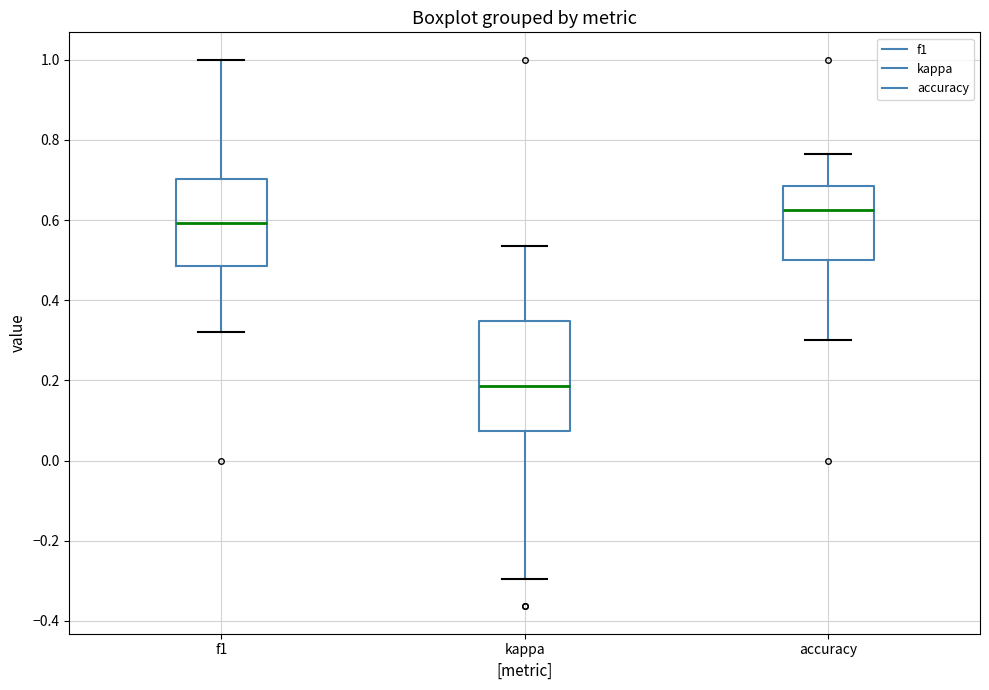

Comparing the boxes themselves (not the whiskers), which one is the tallest?

kappa